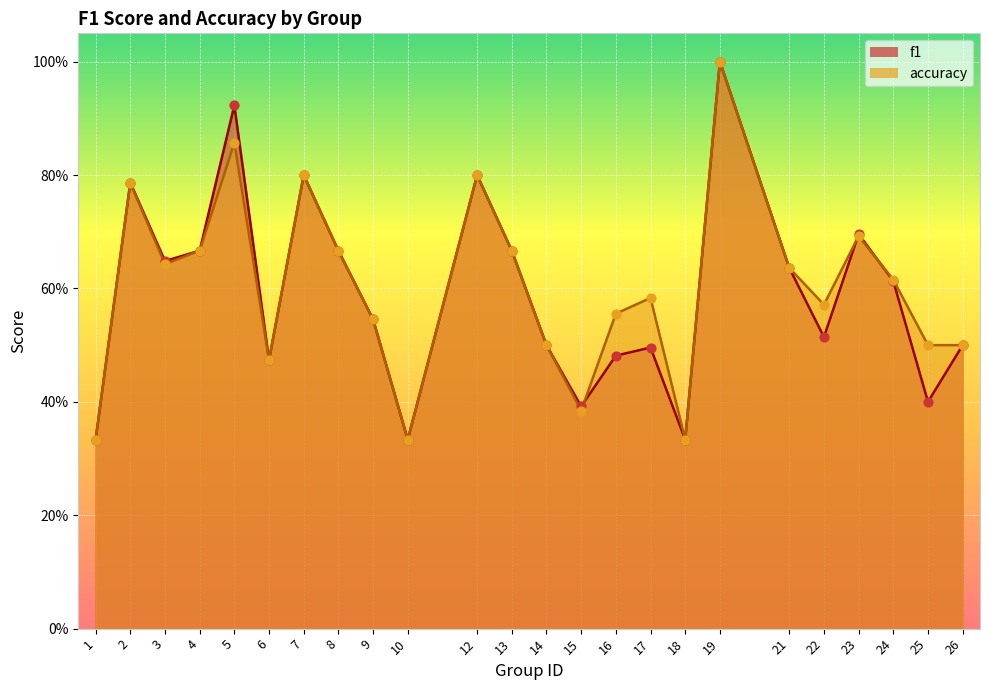

Is the value of f1 at 3 greater than the value of accuracy at 19?

No